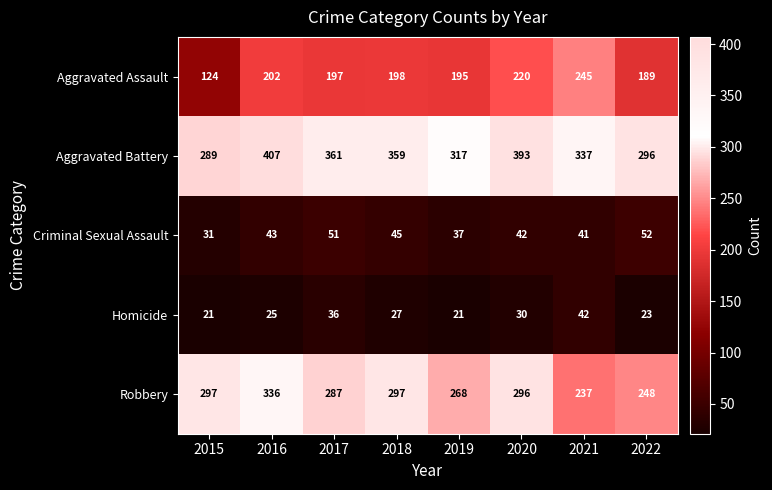

Rank the series at 2019 from lowest to highest value.

Homicide, Criminal Sexual Assault, Aggravated Assault, Robbery, Aggravated Battery